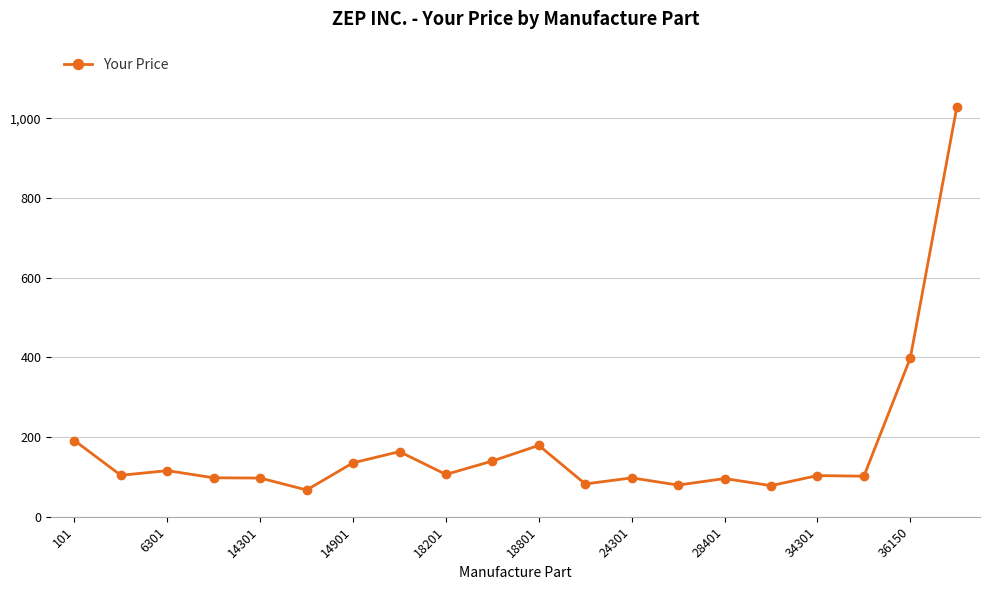

What is the sum of all values?

3464.1